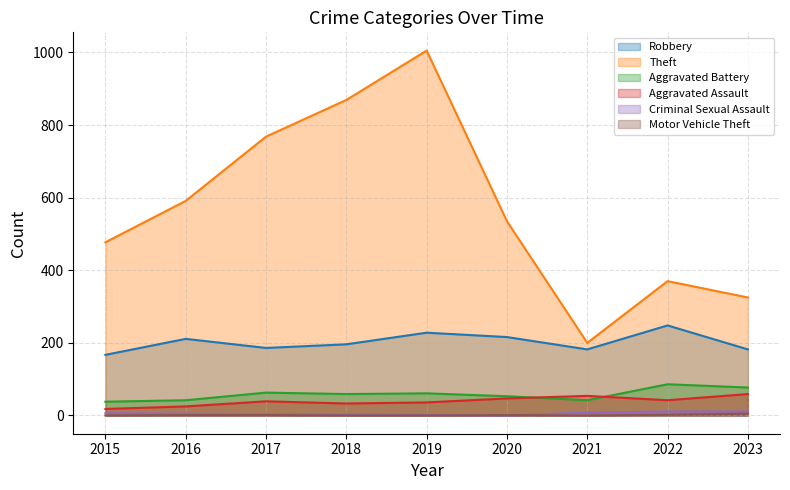

List the series in order of their peak value, lowest first.

Motor Vehicle Theft, Criminal Sexual Assault, Aggravated Assault, Aggravated Battery, Robbery, Theft